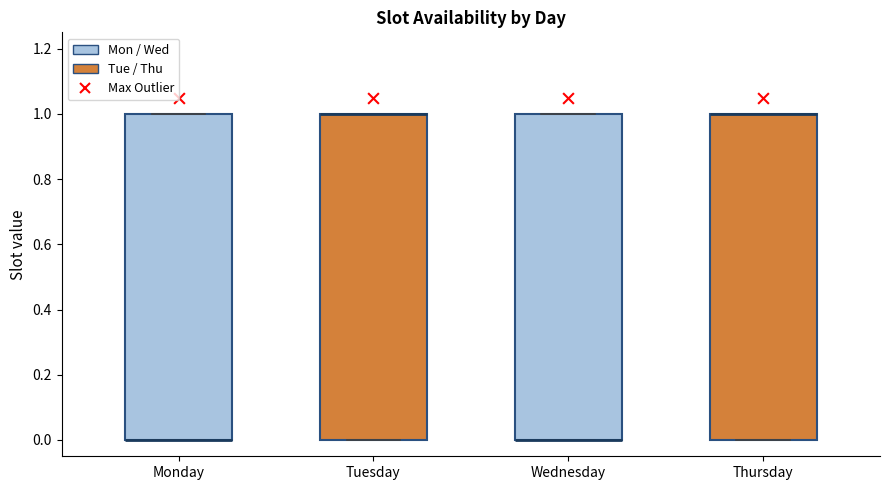

Reading left to right, transcribe this box plot: for each box, give where its median line is, the range the box spans, and where its two whiskers end, as read against the y-axis. The values are not printed on the chart, so give them approximately, as read against the axis.

Monday: median 0 (drawn on the box's lower edge), box 0 to 1, whiskers 0 to 1
Tuesday: median 1 (drawn on the box's upper edge), box 0 to 1, whiskers 0 to 1
Wednesday: median 0 (drawn on the box's lower edge), box 0 to 1, whiskers 0 to 1
Thursday: median 1 (drawn on the box's upper edge), box 0 to 1, whiskers 0 to 1